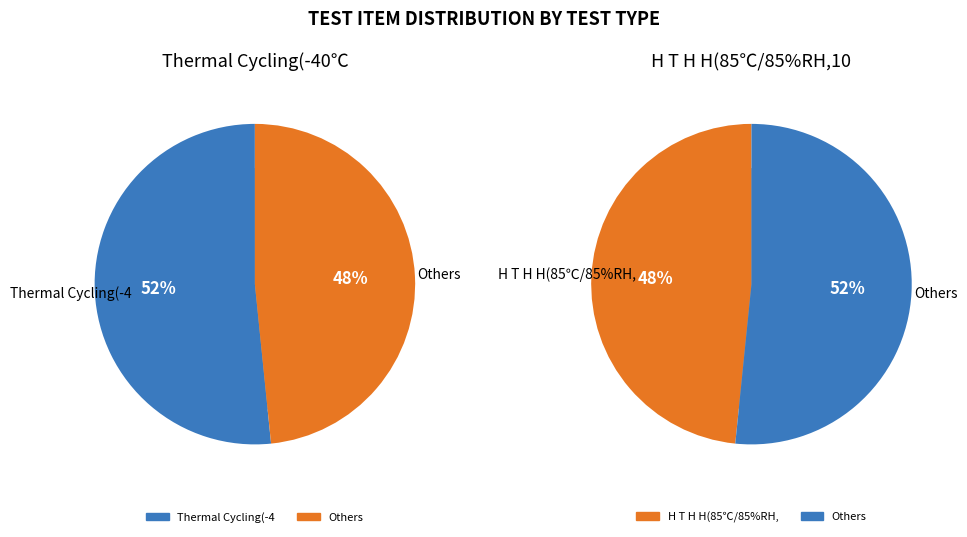

Approximately how many times larger is the value at H T H H(85℃/85%RH,100hrs) compared to Thermal Cycling(-40℃/85℃,200cycles)?

0.9